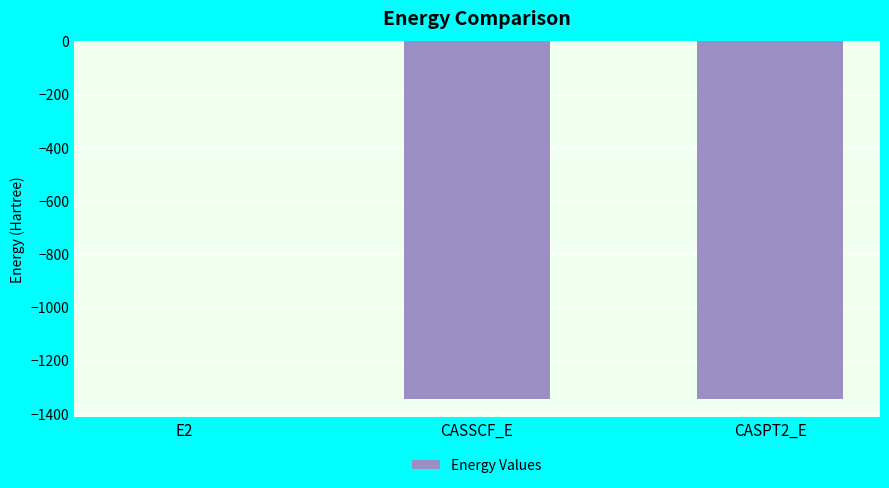

Which label corresponds to the largest value in the chart?

E2